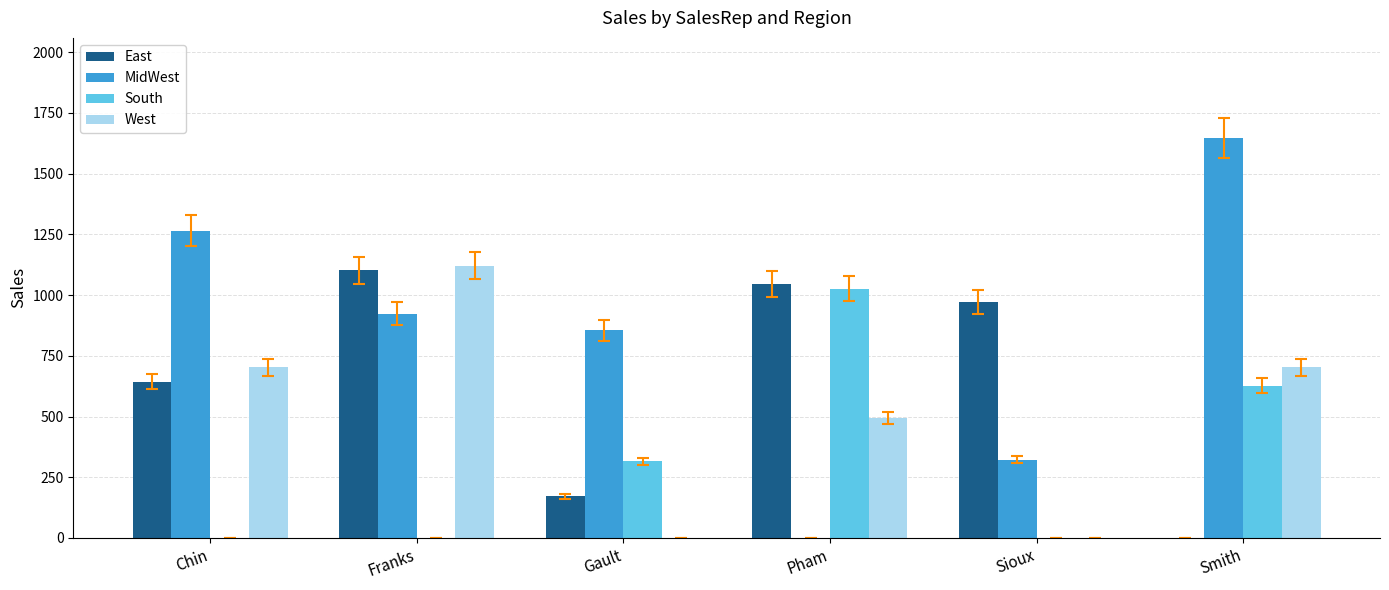

Count the MidWest values in the range 323 to 1265.

4